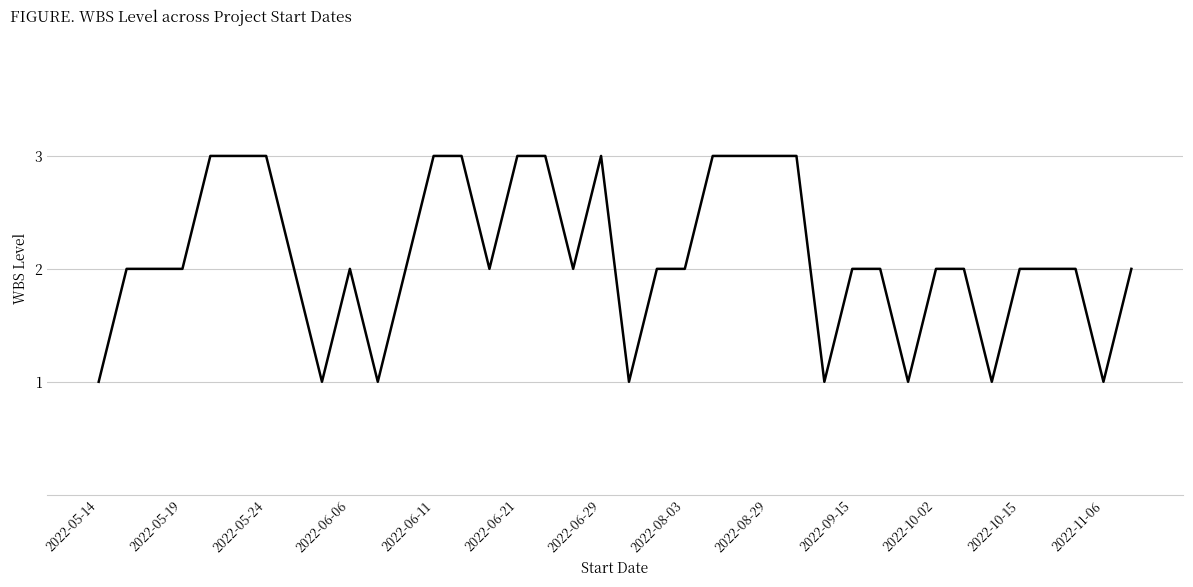

What is the greatest value displayed?

3